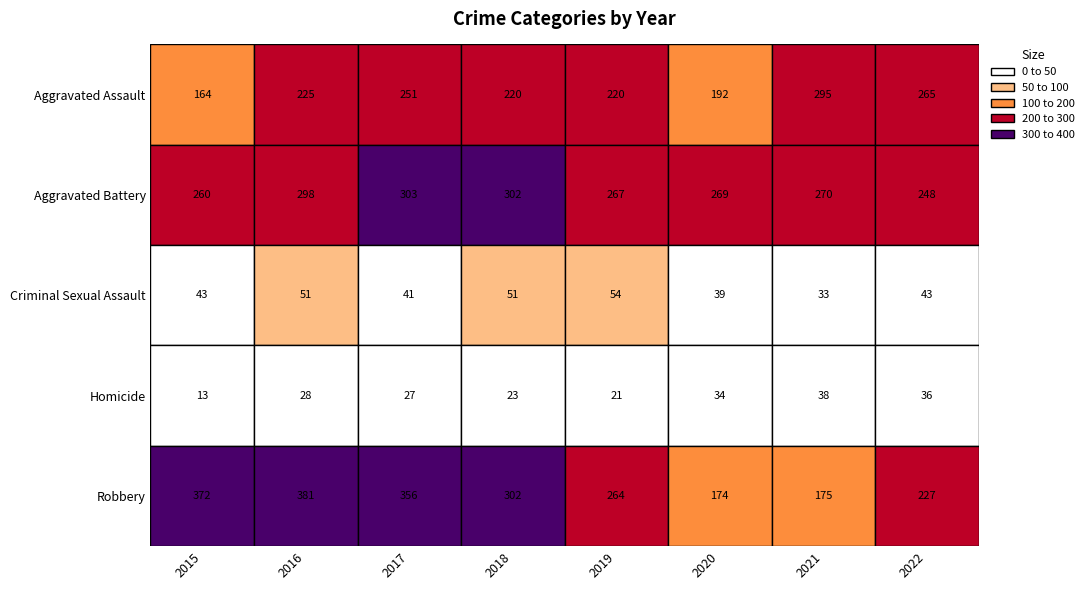

The value of Robbery at 2016 is 381. True or false?

True